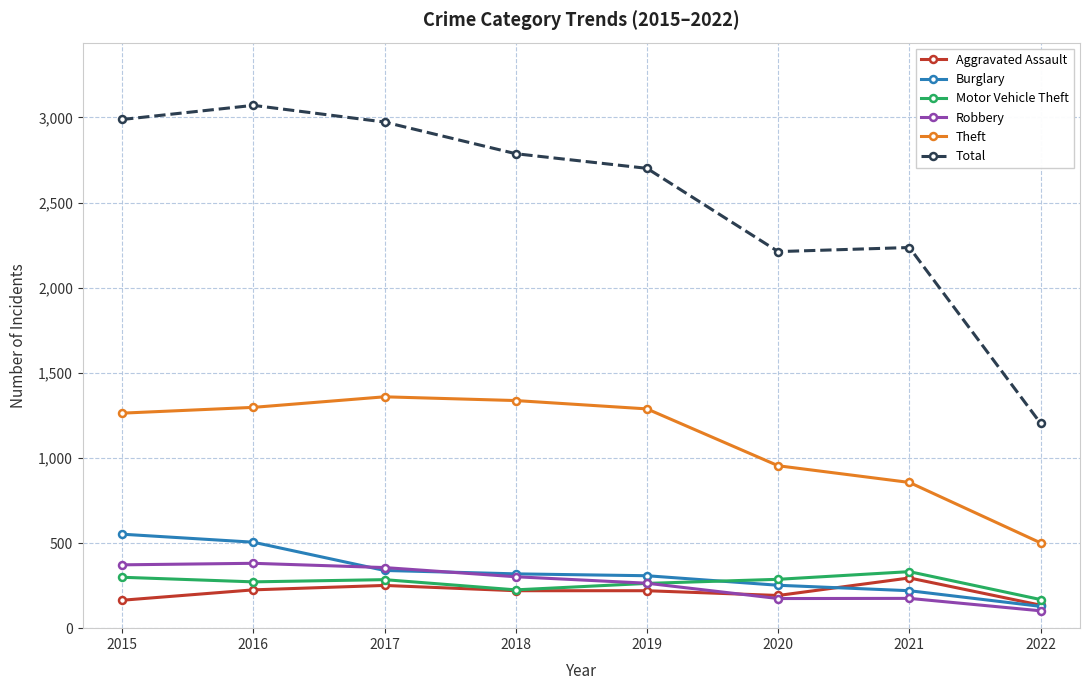

Which series has the widest spread of values?

Total